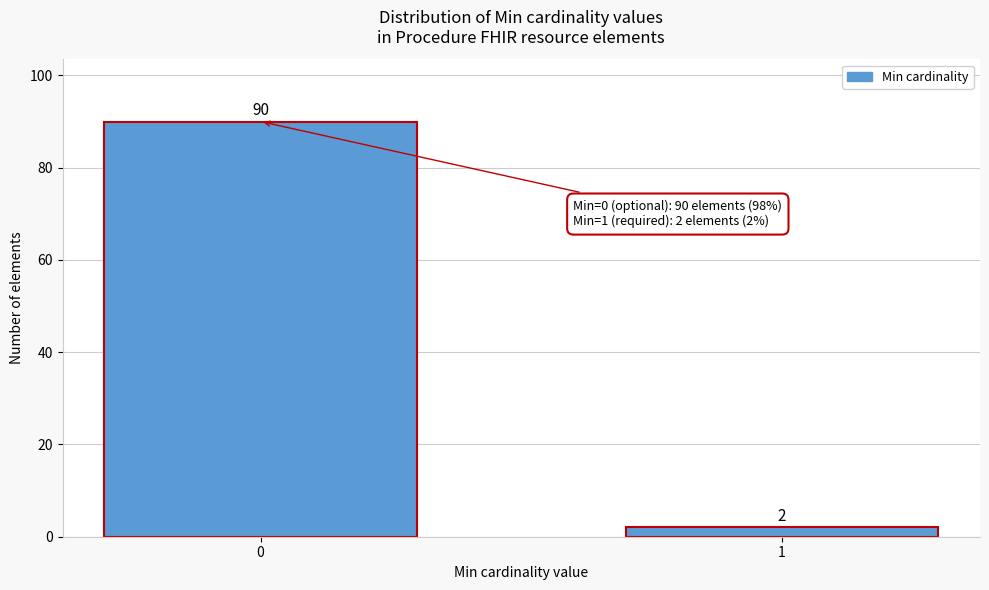

Reading left to right, transcribe all the data shown in this chart.

0=90	1=2